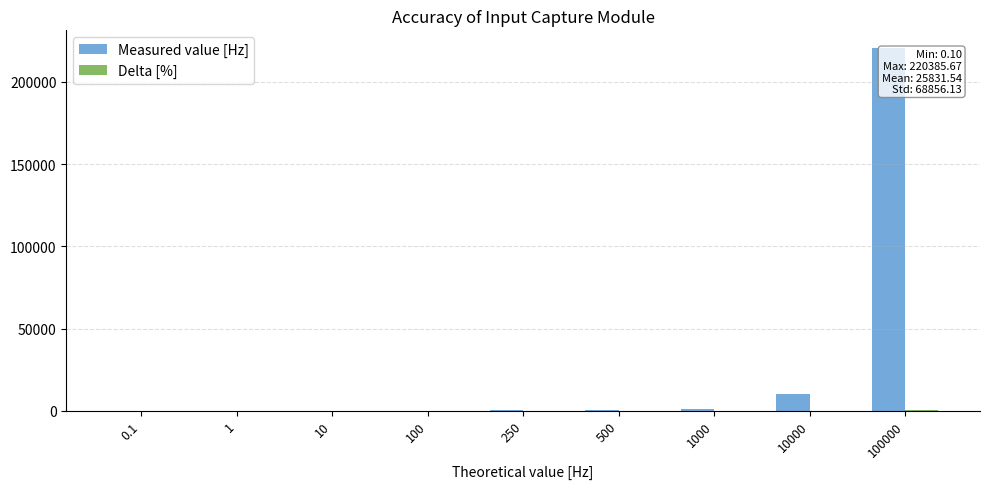

At which category is the sum across all series the highest?

100000